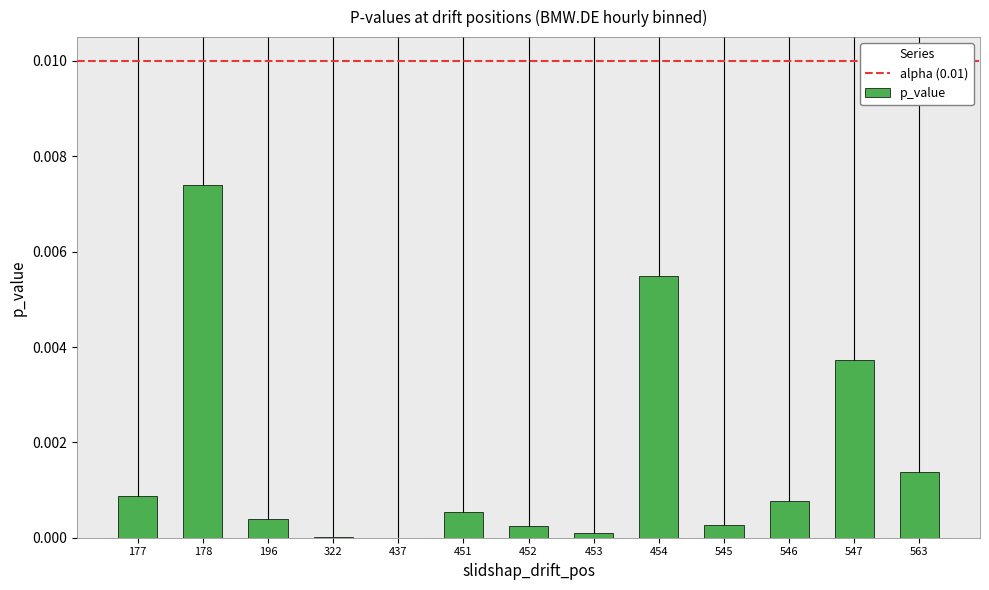

At which category does the chart reach its peak across all series?

178